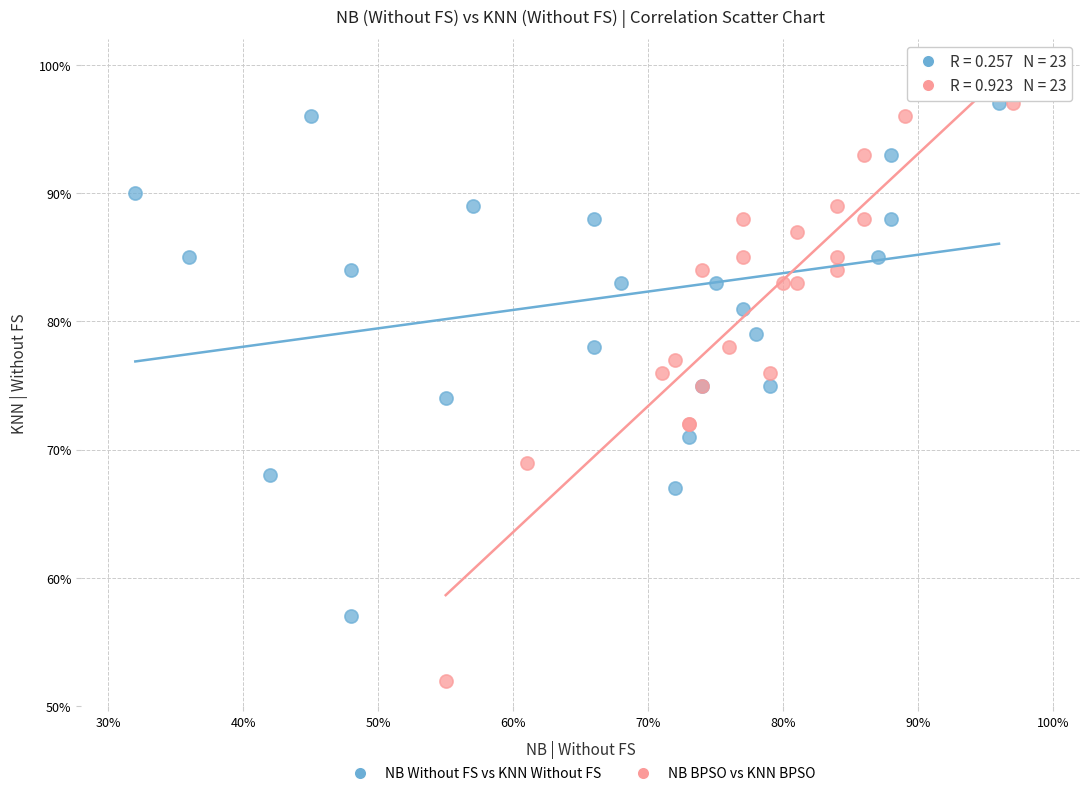

What are all the series names shown in the legend?

NB Without FS vs KNN Without FS, NB BPSO vs KNN BPSO